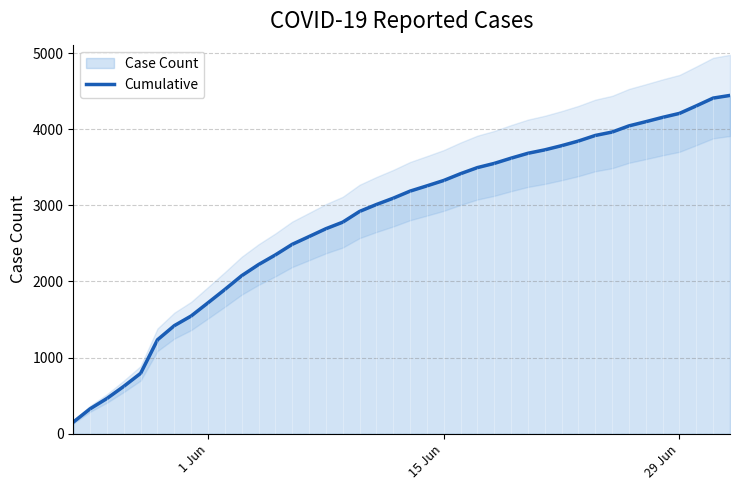

What is the difference between the second highest and minimum values?

4256